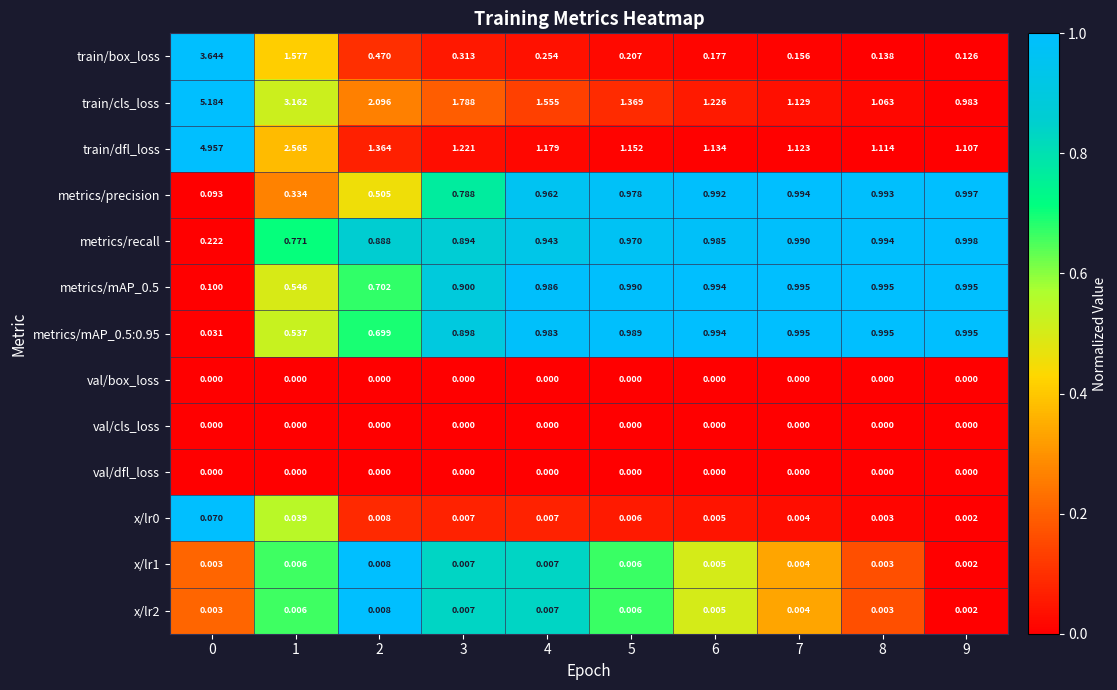

Which series has the largest total across all categories?

train/cls_loss